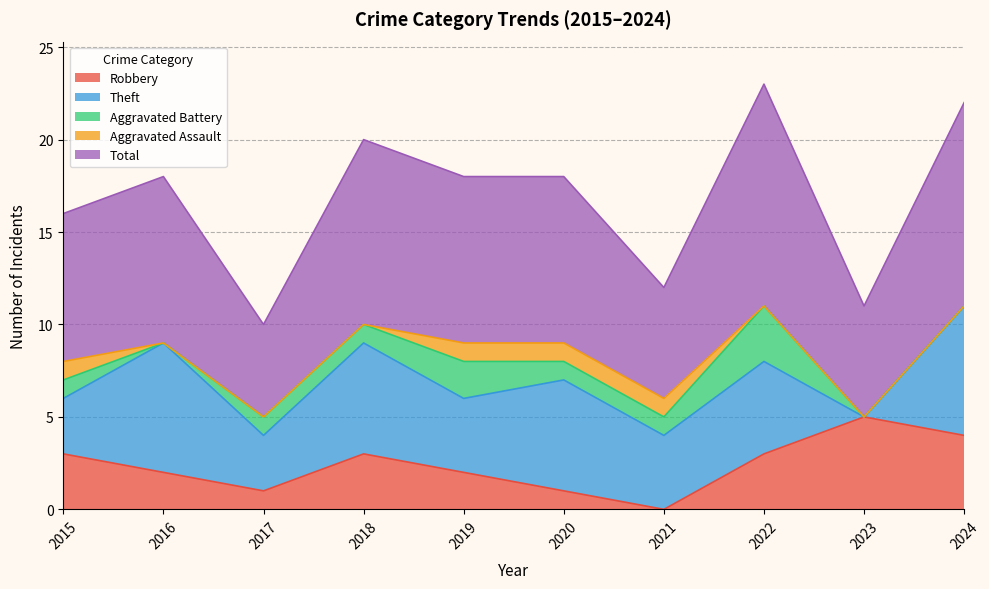

Between 2023 and 2015, which is larger?

2023